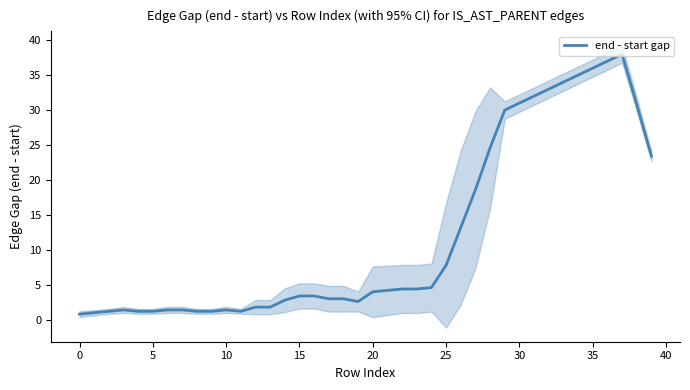

At which label is the value closest to 19?

27